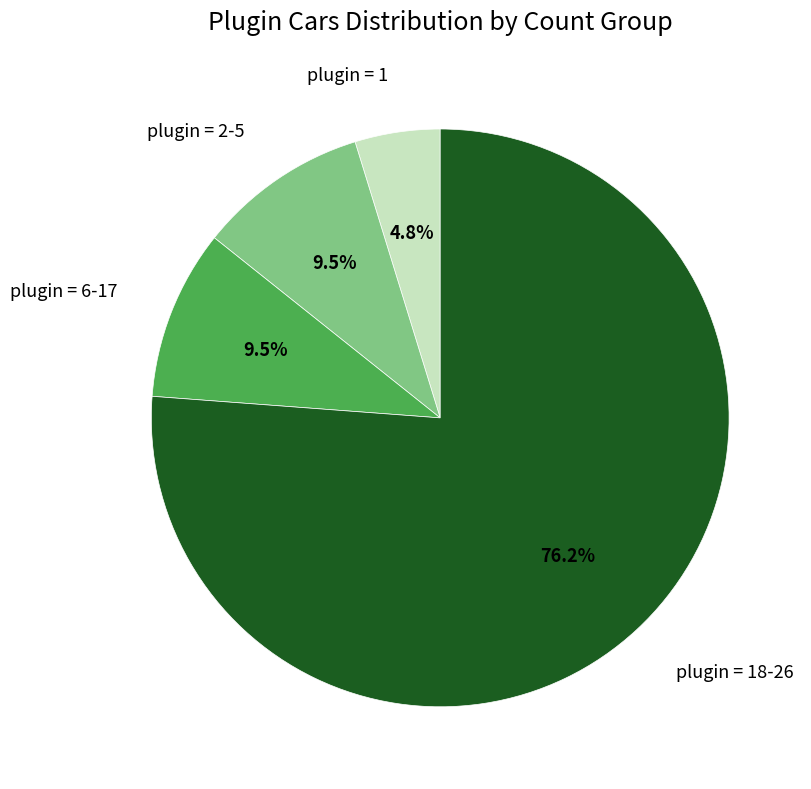

Is there a majority slice in this chart?

Yes